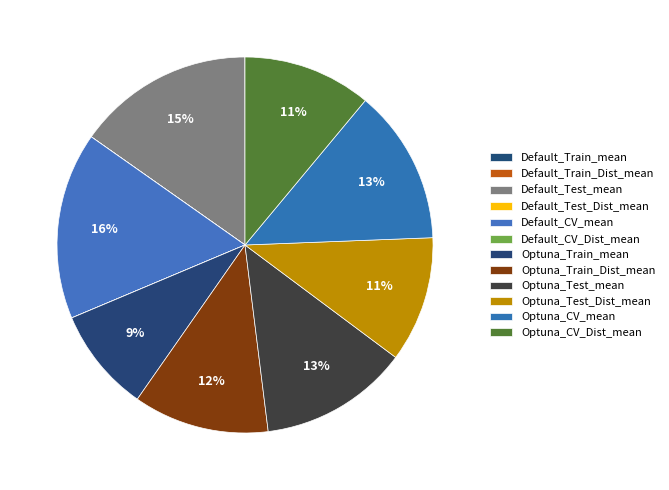

Which slice is the largest?

Default_CV_mean